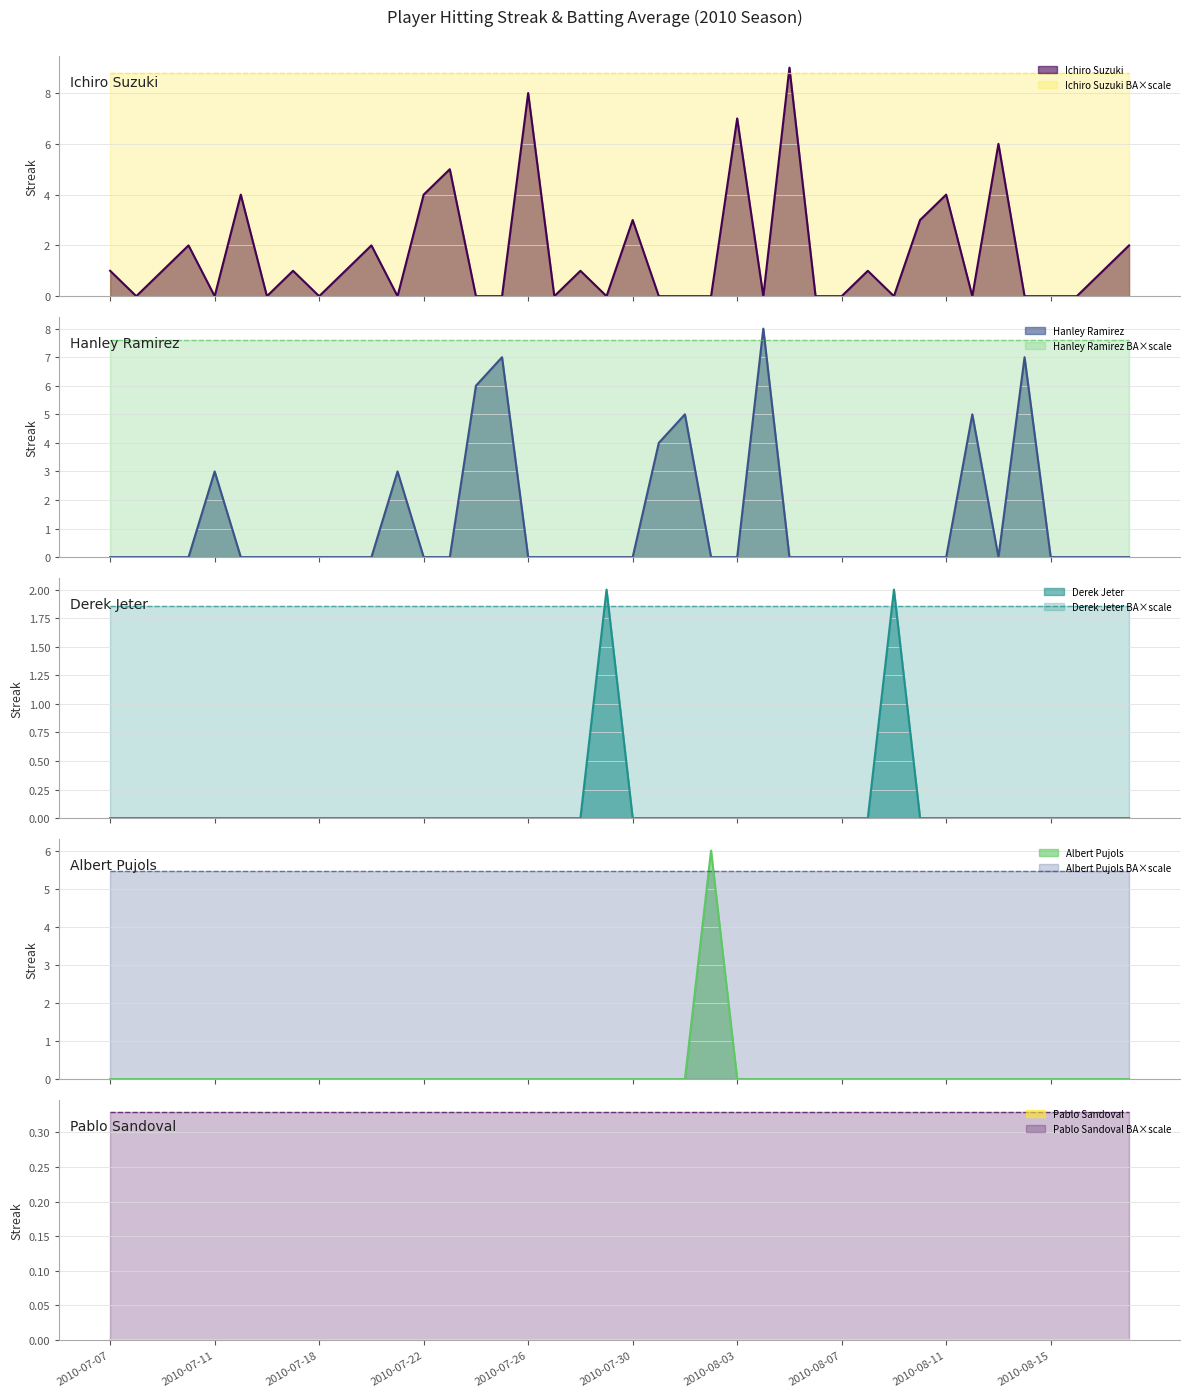

Which has a higher value, 2010-07-27 or 2010-07-11?

2010-07-27